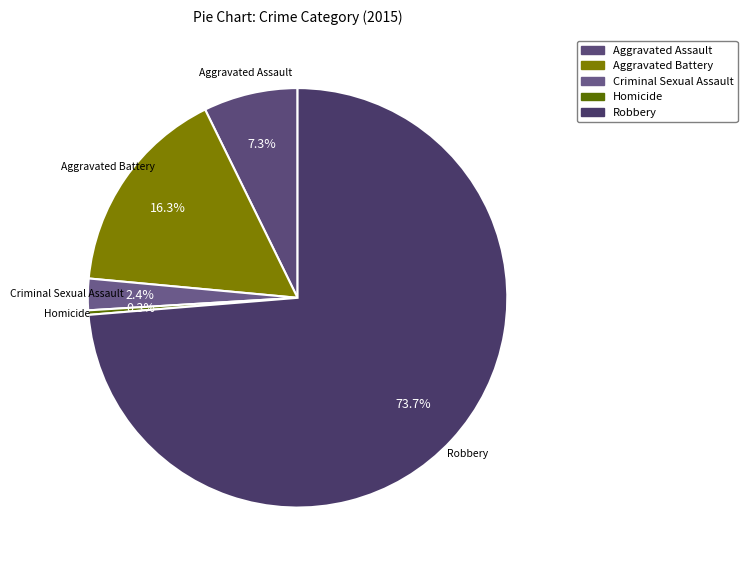

Which has a higher value, Aggravated Assault or Robbery?

Robbery